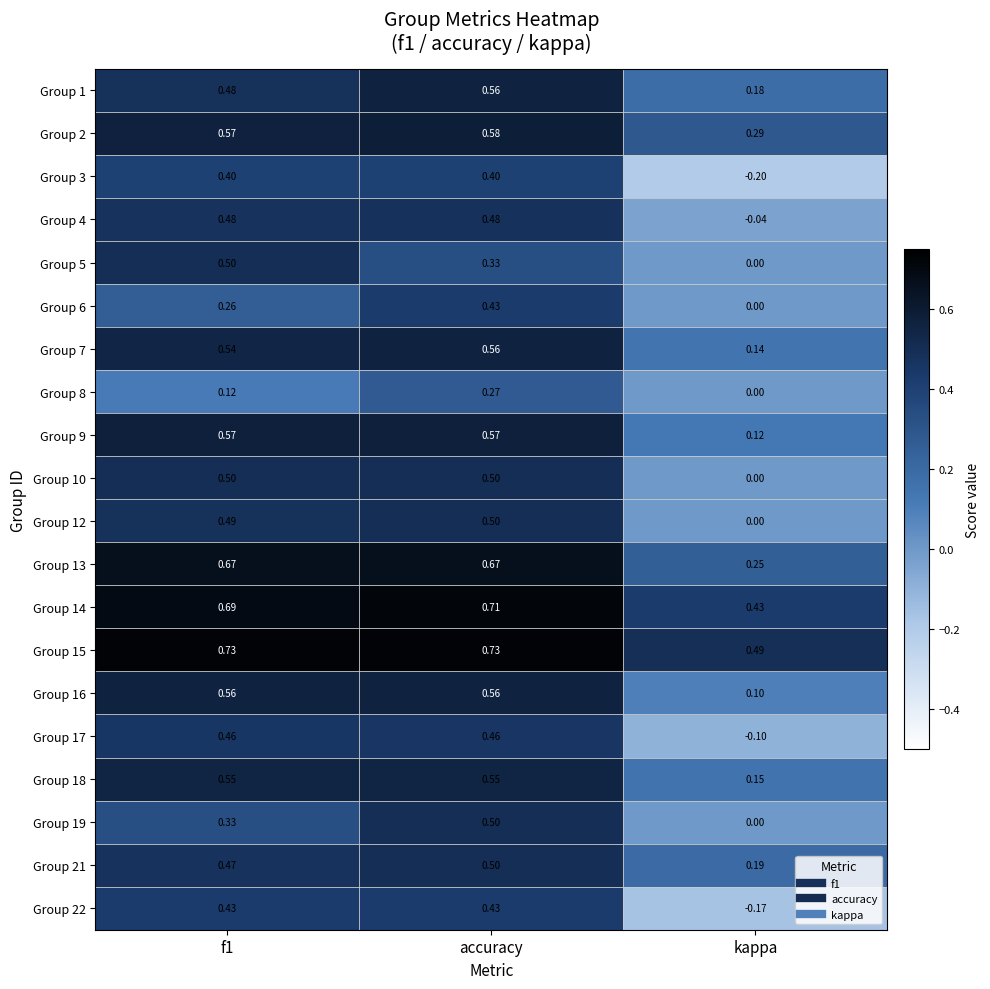

At which category is the sum across all series the highest?

accuracy